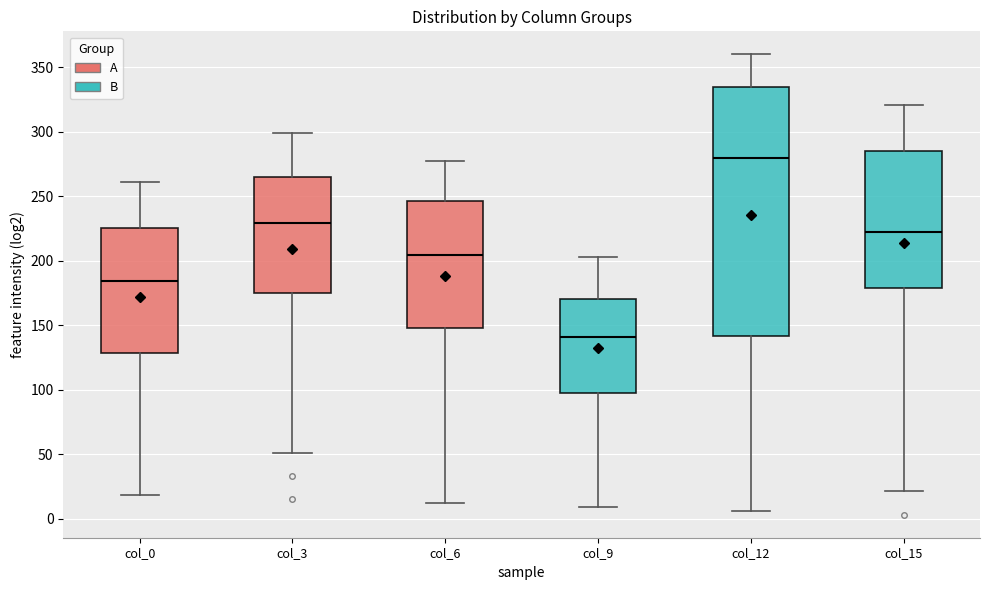

Which box is the tallest, from its lower edge to its upper edge?

col_12